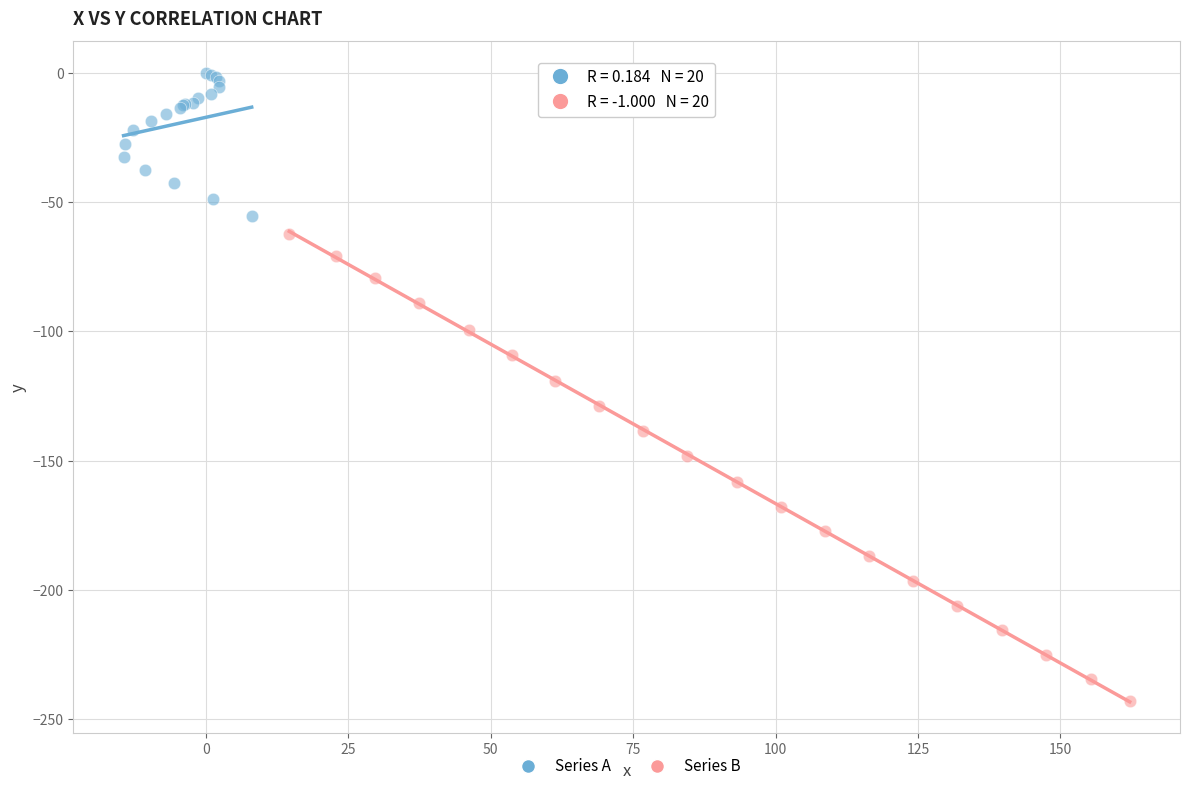

What are all the series names shown in the legend?

Series A, Series B